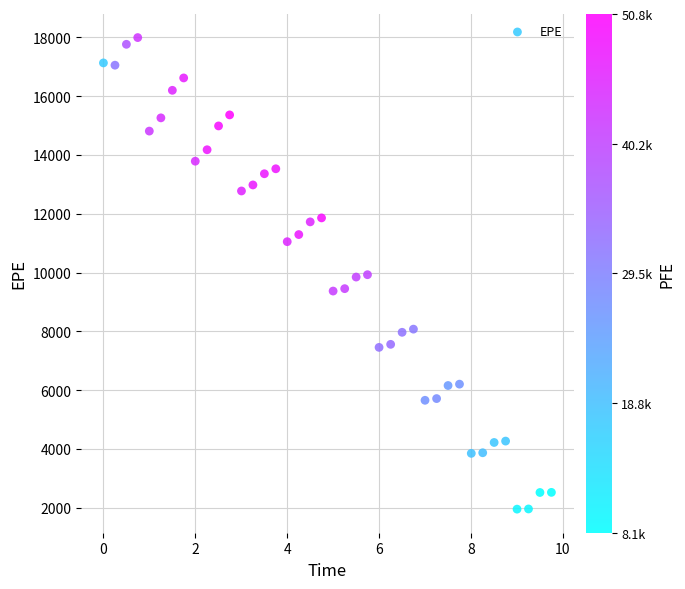

What is the range of X values (max minus min)?

9.7